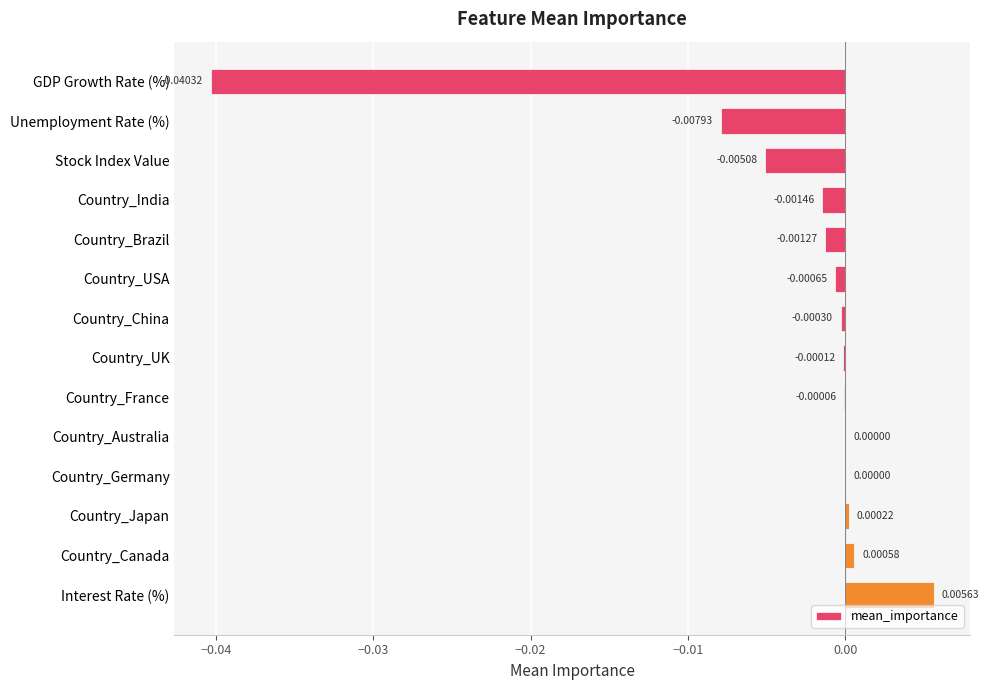

Between Country_China and Country_USA, which is larger?

Country_China